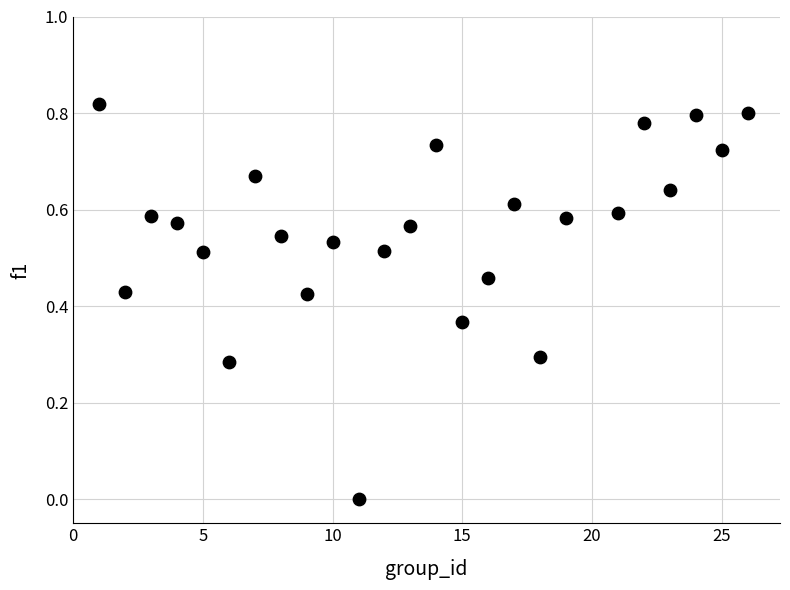

What is the range of X values (max minus min)?

25.0